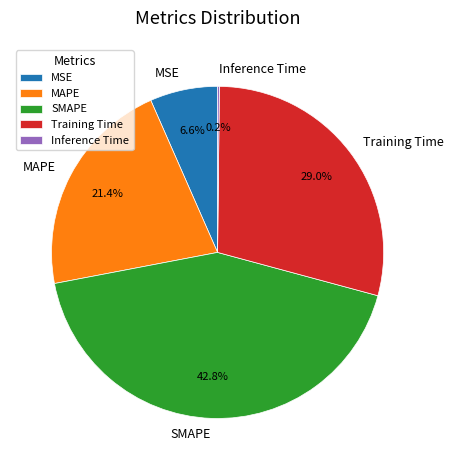

How much of the chart is everything except MSE?

93.4%